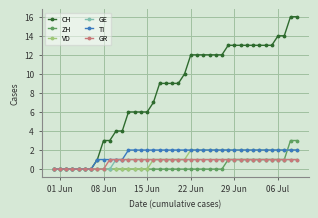

Count the number of categories in the chart.

40